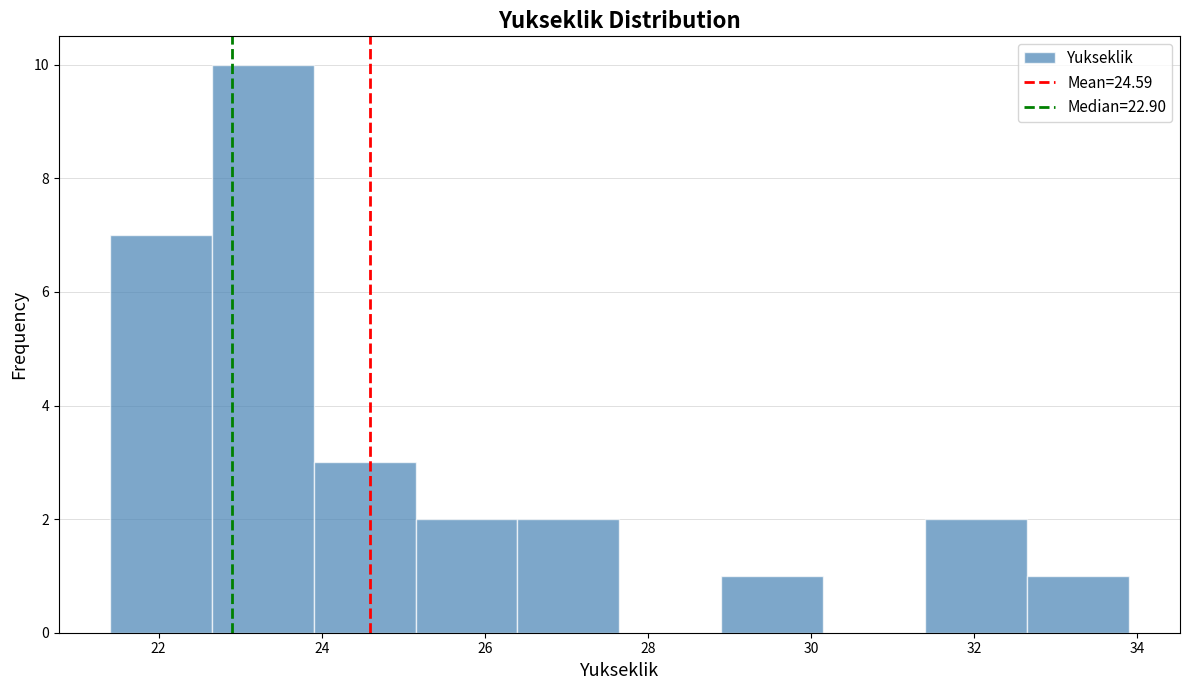

Reading left to right, transcribe this chart: for each bar, give the range it covers on the x-axis and its height. Neither the bar edges nor the heights are printed on the chart, so give them approximately, as read against the axes.

21.40 to 22.65: 7
22.65 to 23.90: 10
23.90 to 25.15: 3
25.15 to 26.40: 2
26.40 to 27.65: 2
27.65 to 28.90: 0
28.90 to 30.15: 1
30.15 to 31.40: 0
31.40 to 32.65: 2
32.65 to 33.90: 1